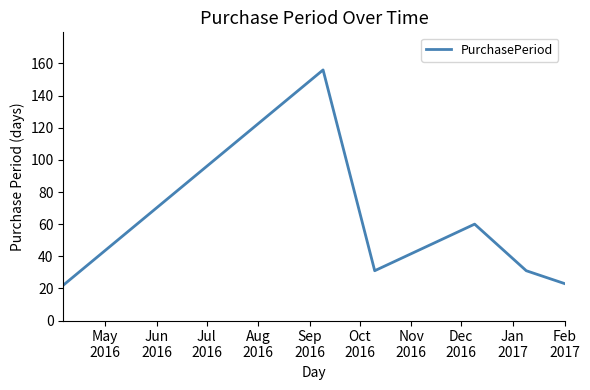

Count the number of data series in this chart.

1